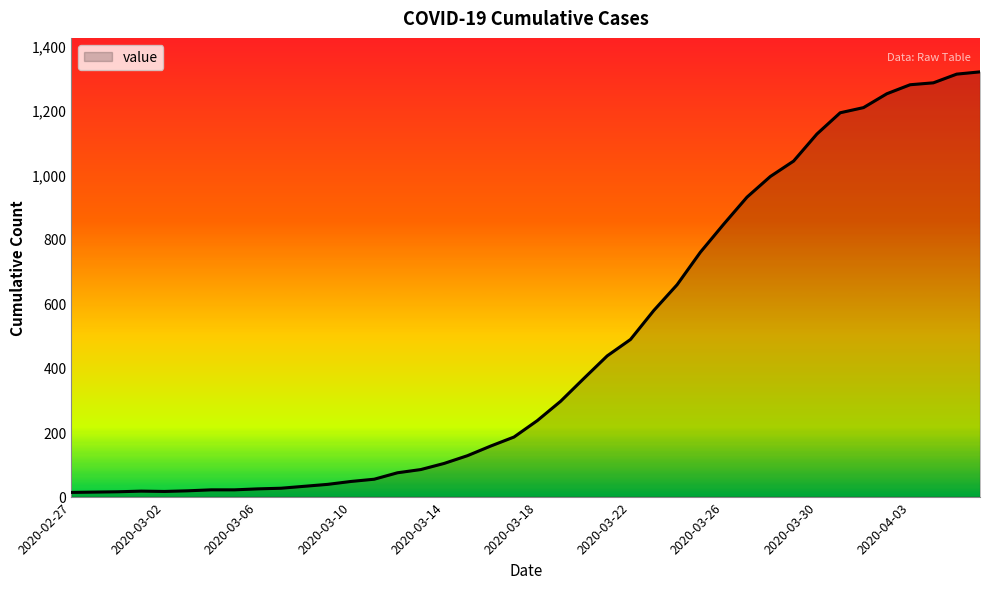

What is the minimum value shown in the chart?

13